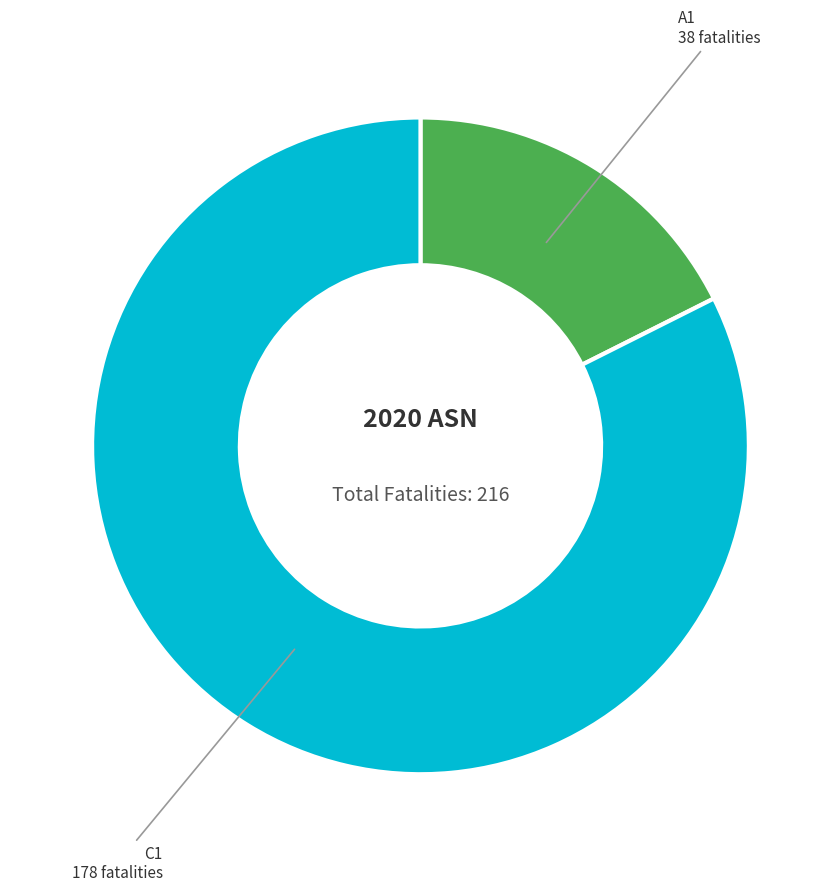

Is there a majority slice in this chart?

Yes